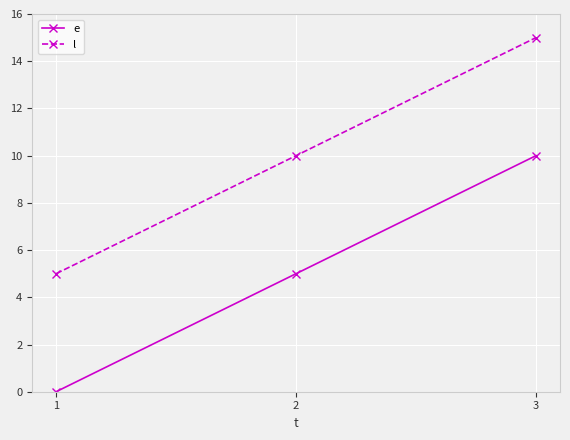

What are all the series names shown in the legend?

e, l